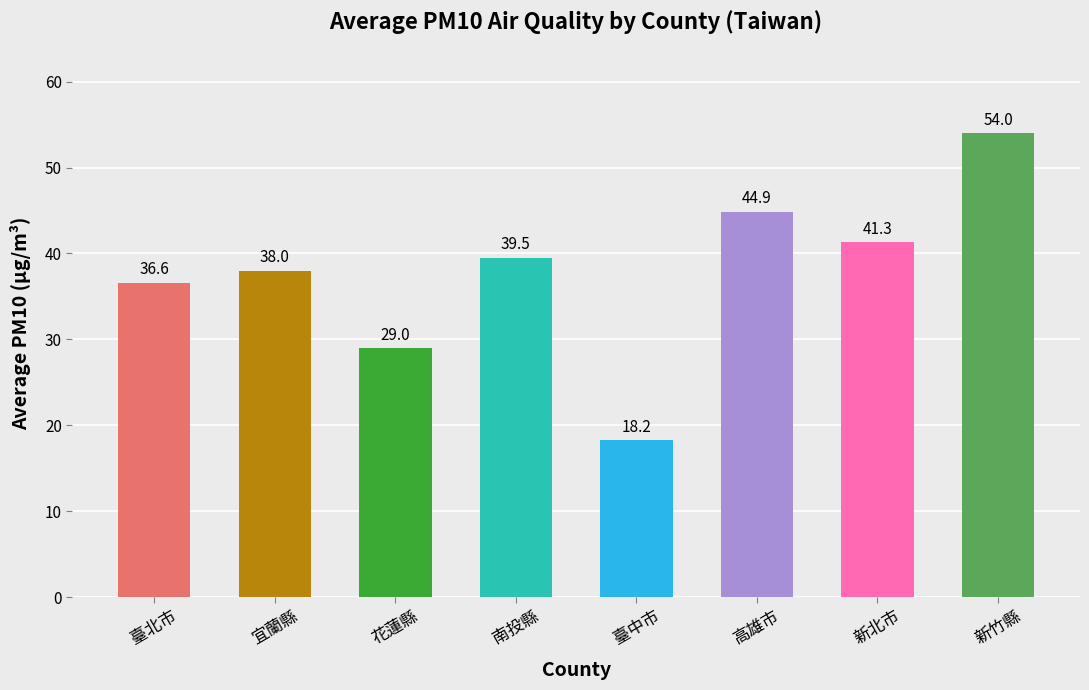

What is the difference between the values at 新北市 and 南投縣?

1.8